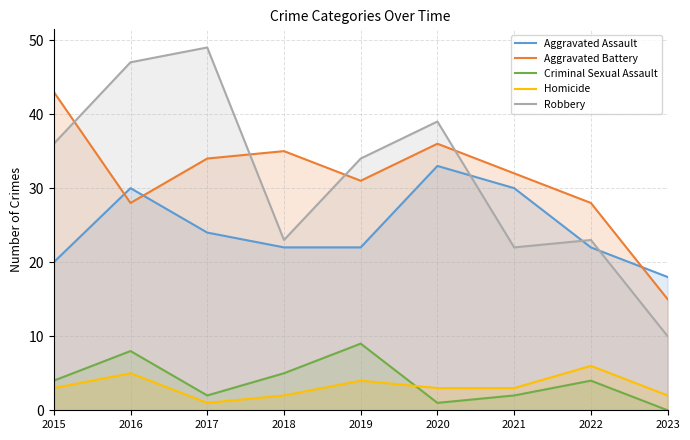

What is the total value across all series at 2018?

87